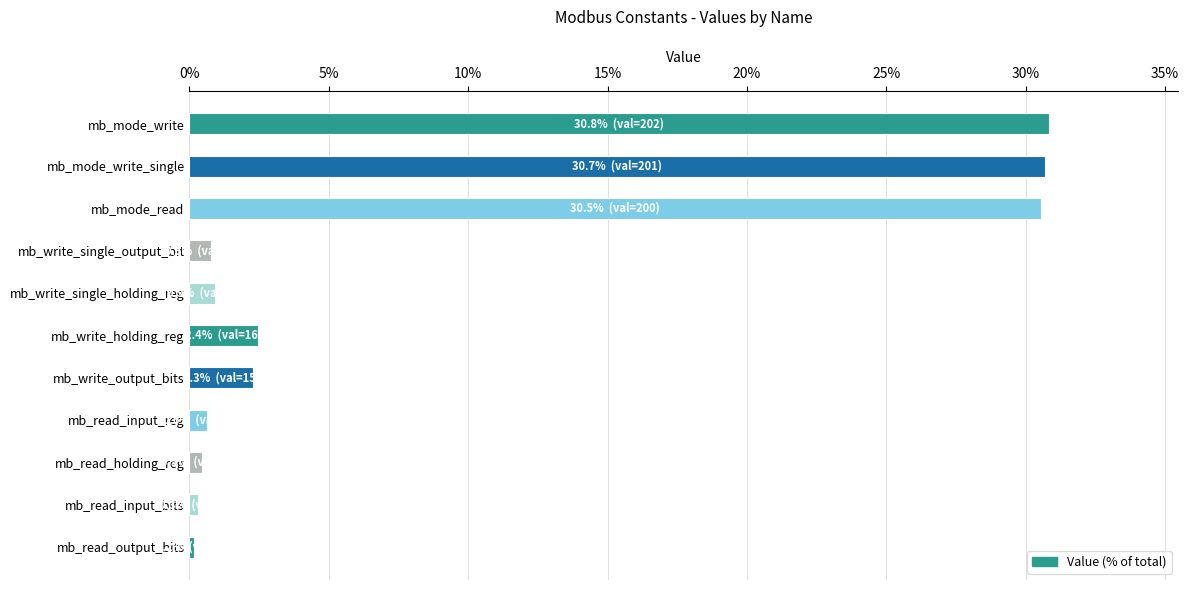

What is the maximum value shown in the chart?

30.8